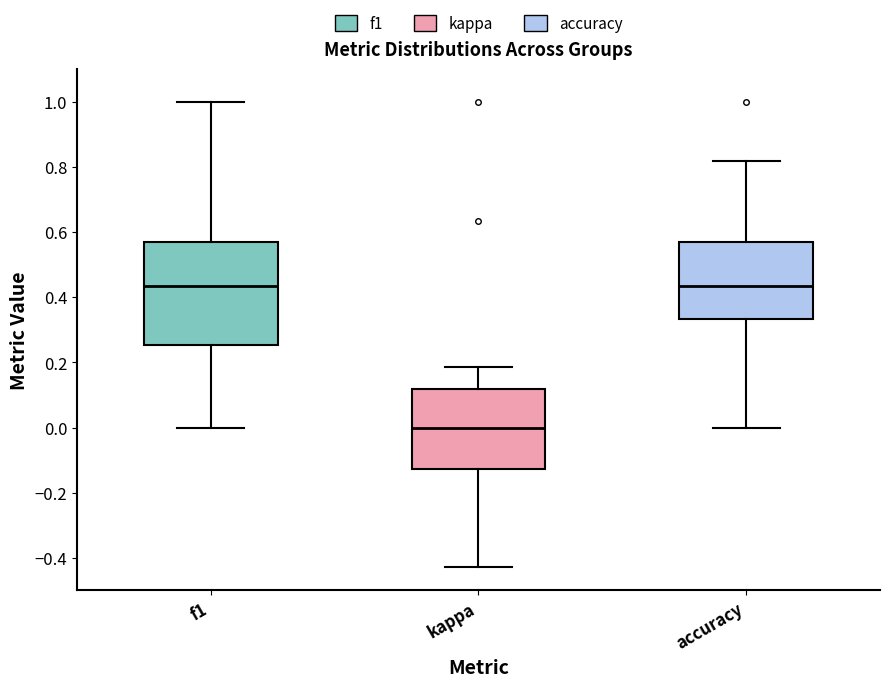

Where does the median line of the box for f1 sit on the y-axis? The values are not printed on the chart, so give them approximately, as read against the axis.

0.44